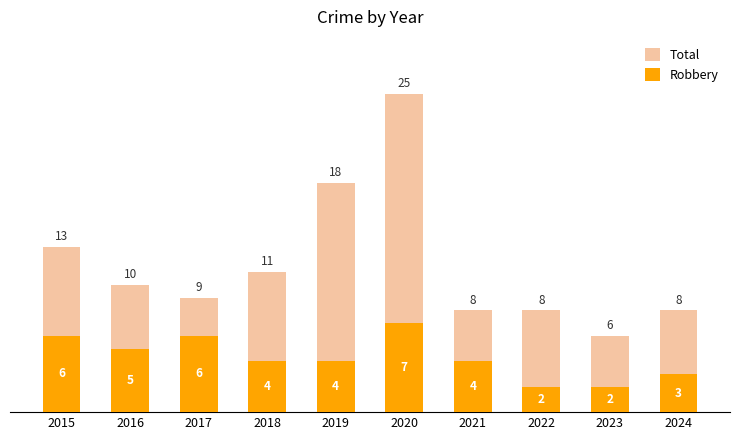

What is the spread (max minus min) of values at 2023?

4